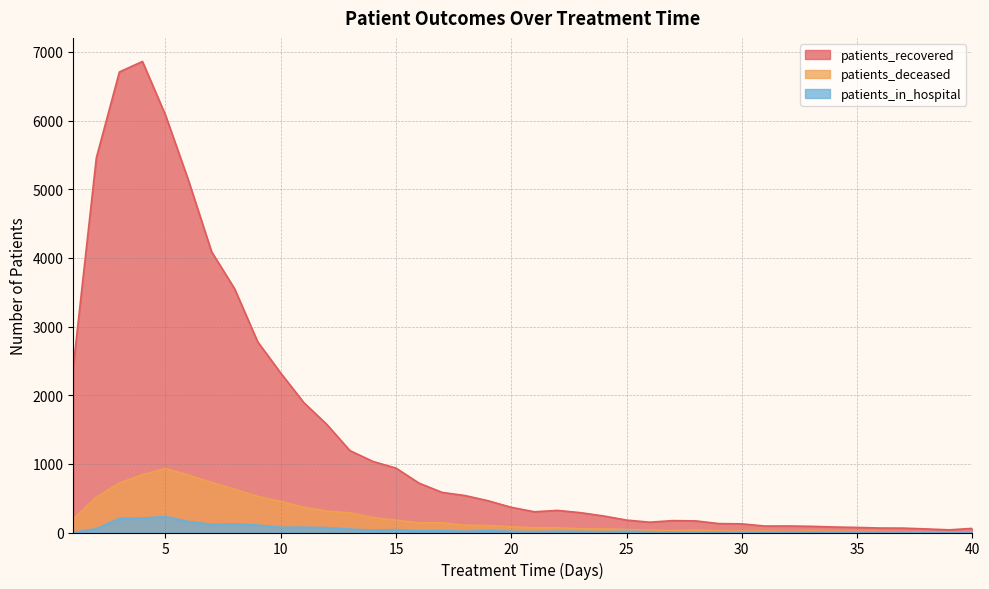

True or false: patients_recovered has more than 2 interior local peaks.

True